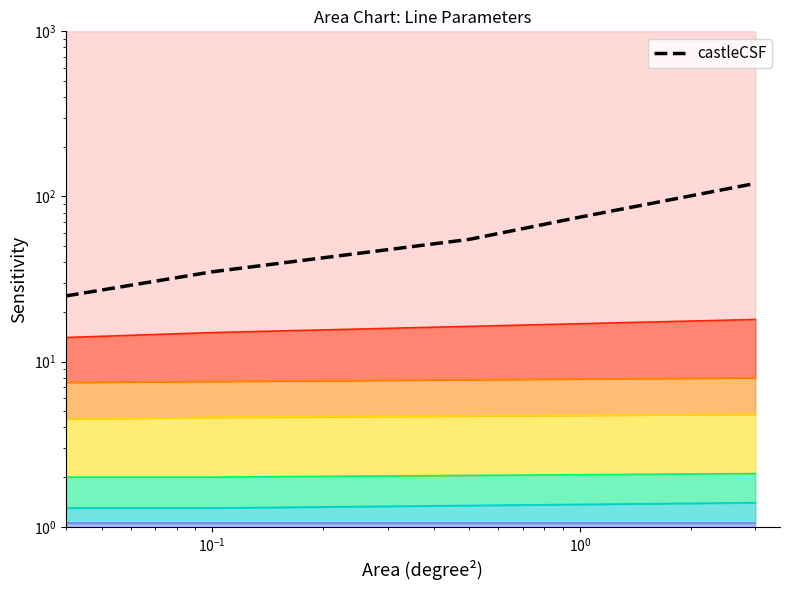

At which label is the value closest to 72?

$\mathdefault{10^{0}}$